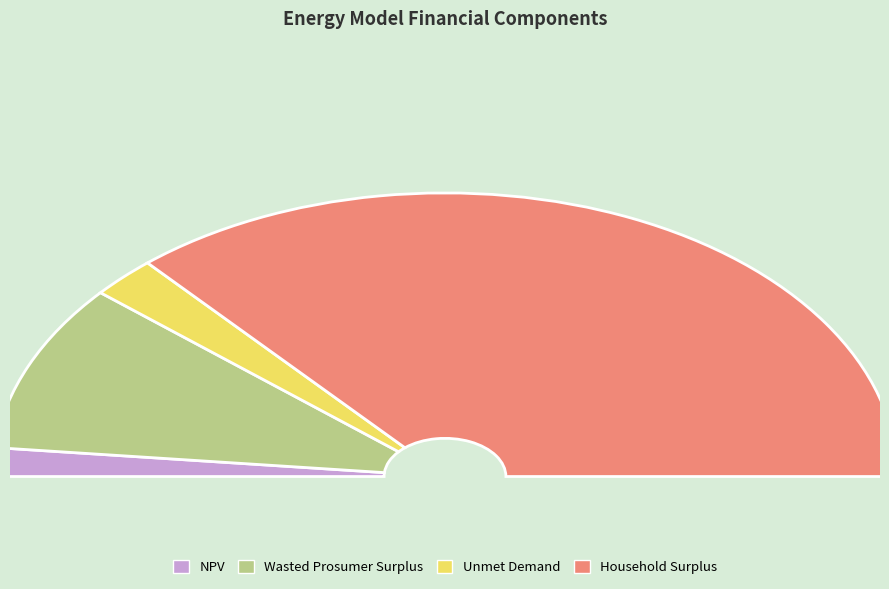

Rank the categories by value from highest to lowest.

Household Surplus, Wasted Prosumer Surplus, Unmet Demand, NPV